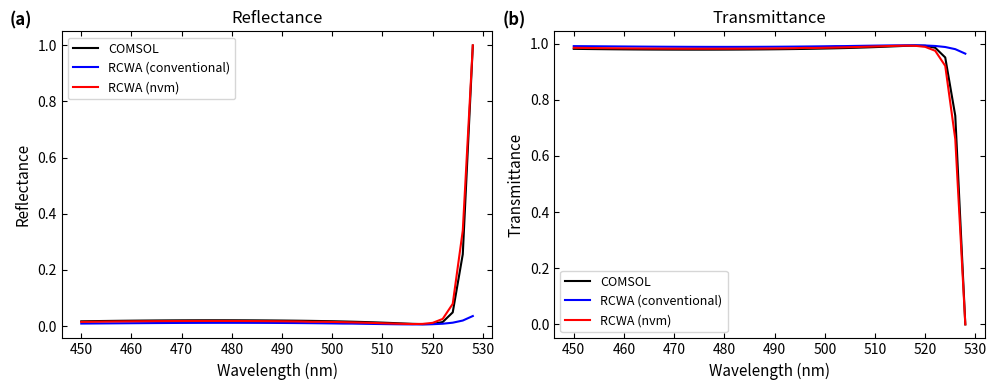

Rank the series by their maximum value, from lowest to highest.

RCWA (nvm), COMSOL, RCWA (conventional)